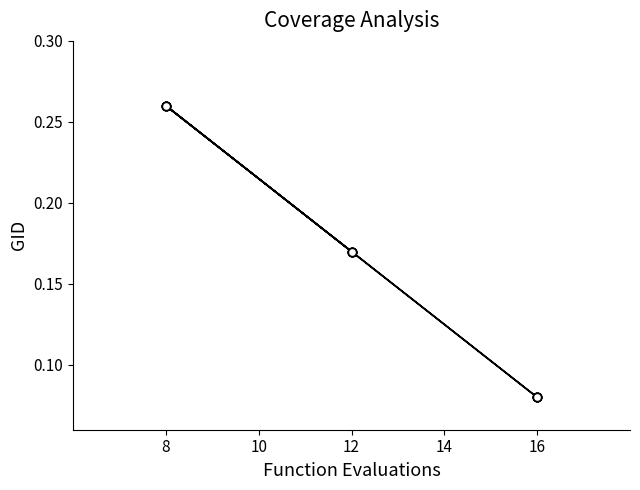

The chart shows a value of 0.1 at 8. True or false?

False